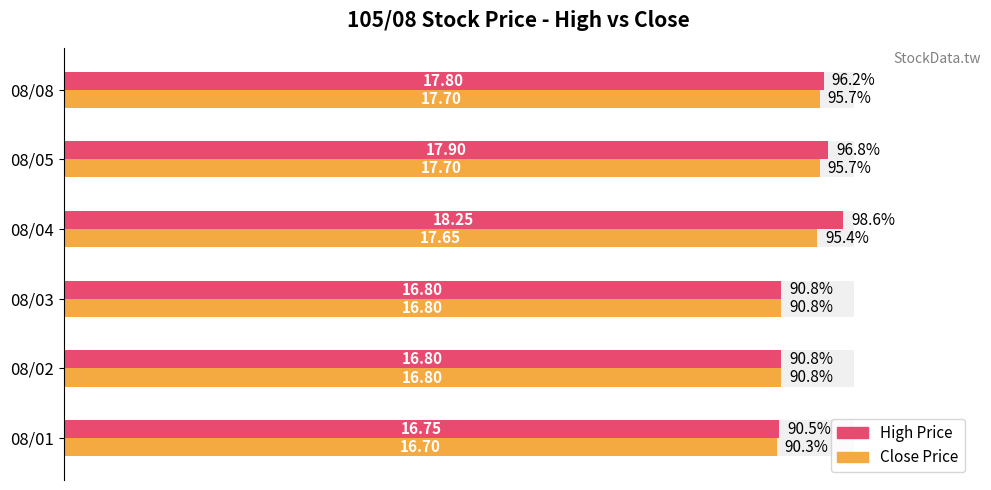

Which series has the widest spread of values?

High Price